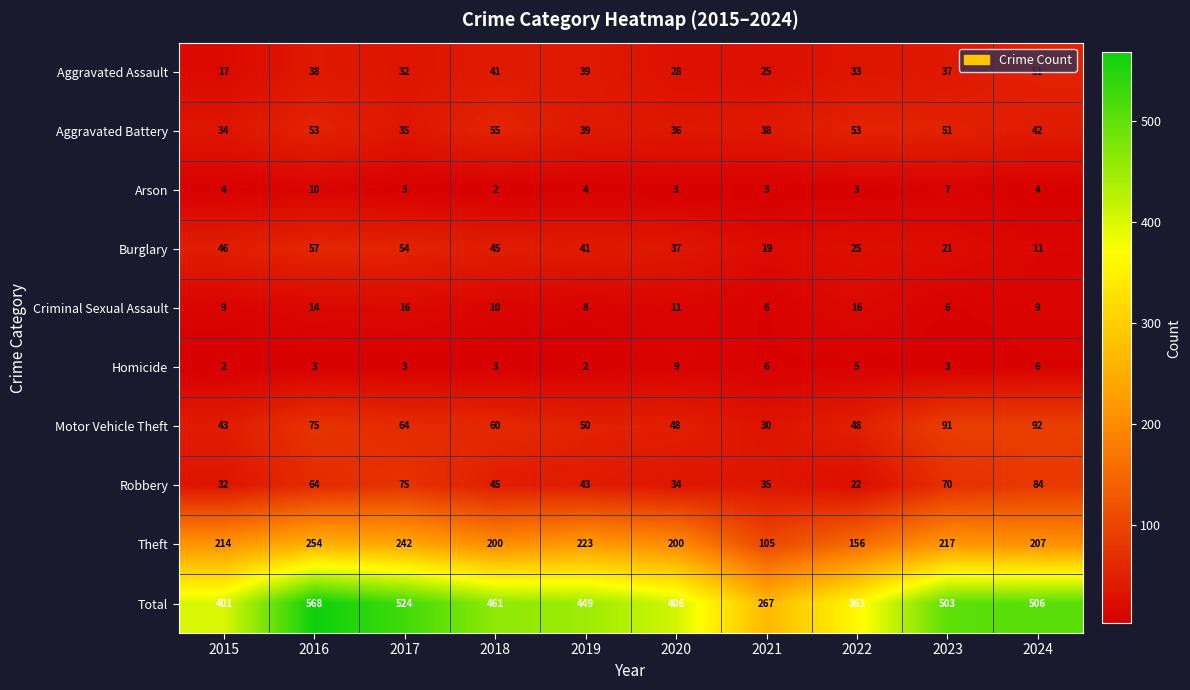

At how many categories does at least one series exceed 516?

2